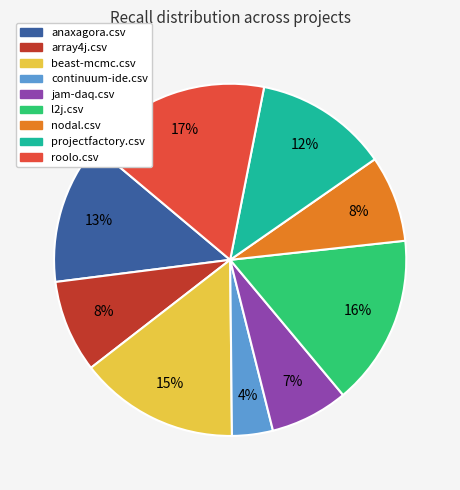

What percentage is the jam-daq.csv slice, to the nearest percent?

7%